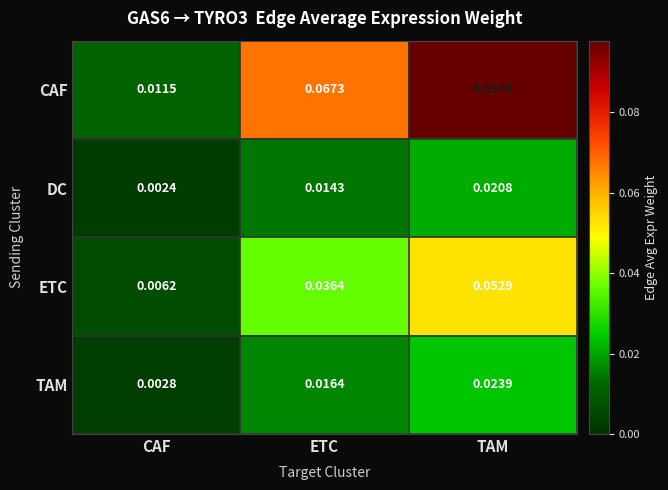

Rank the series by their maximum value, from highest to lowest.

CAF, ETC, TAM, DC